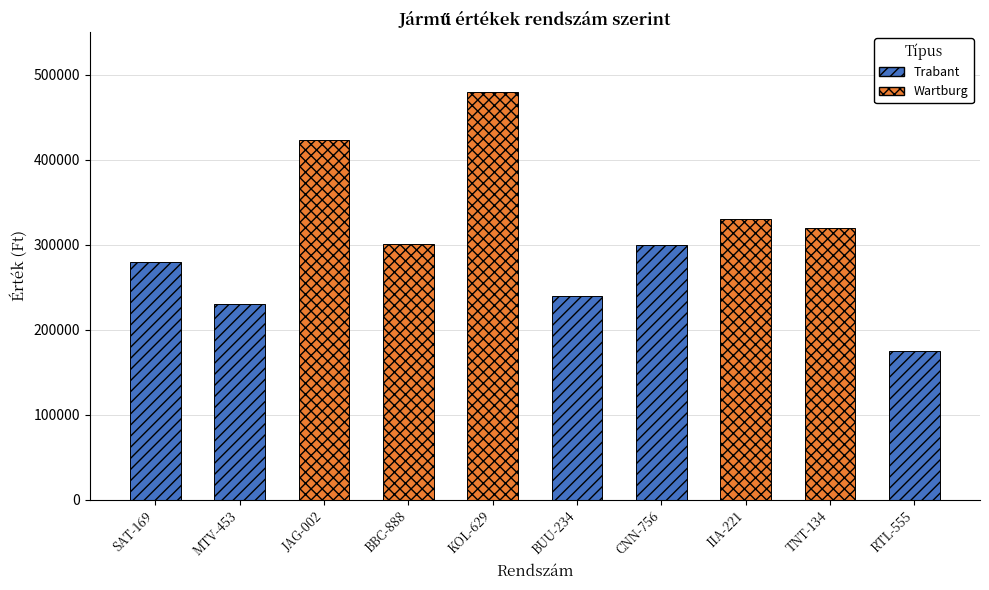

Are the bars grouped side by side (vs. stacked)?

Yes